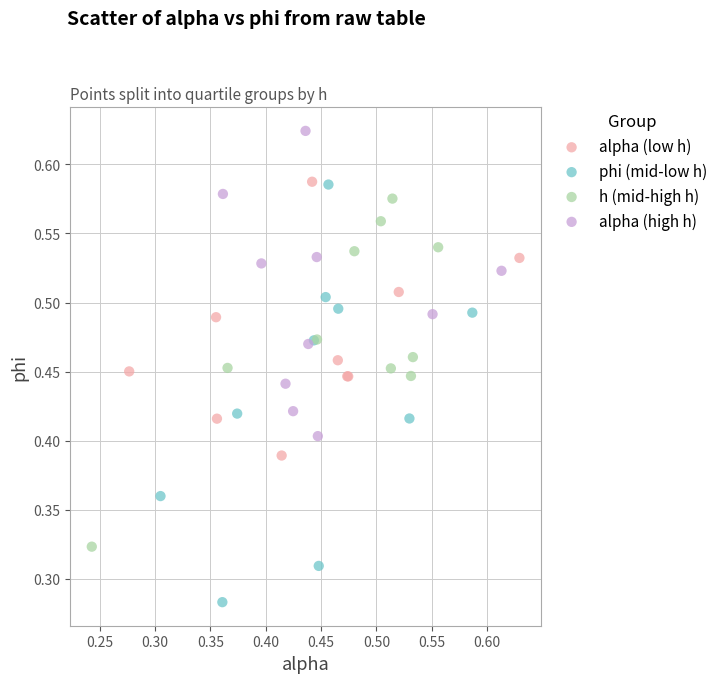

Which series contains the lowest Y value?

phi (mid-low h)